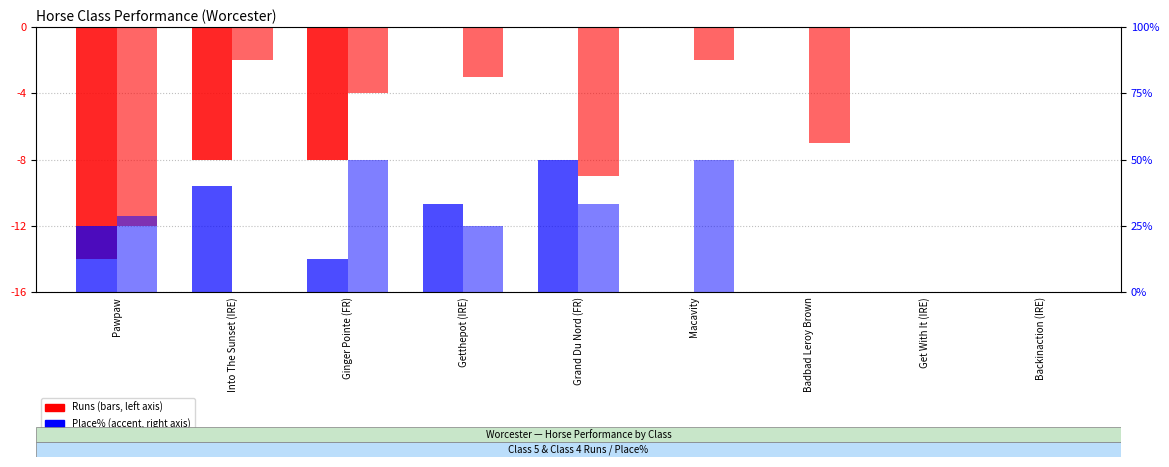

What is the label of the 9th bar from the right?

Pawpaw